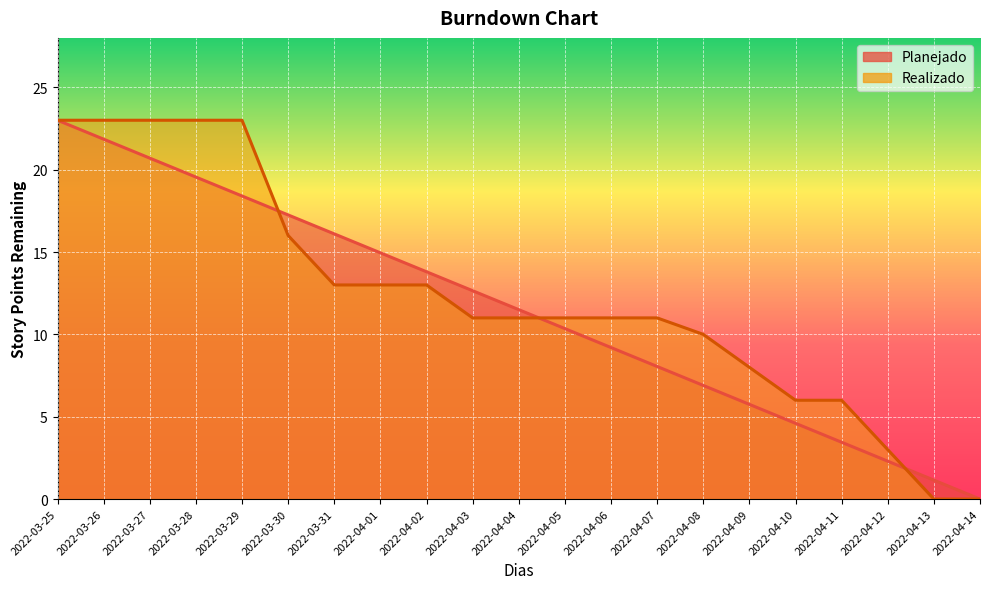

The Realizado series shows 10.8 at 2022-04-09. True or false?

False